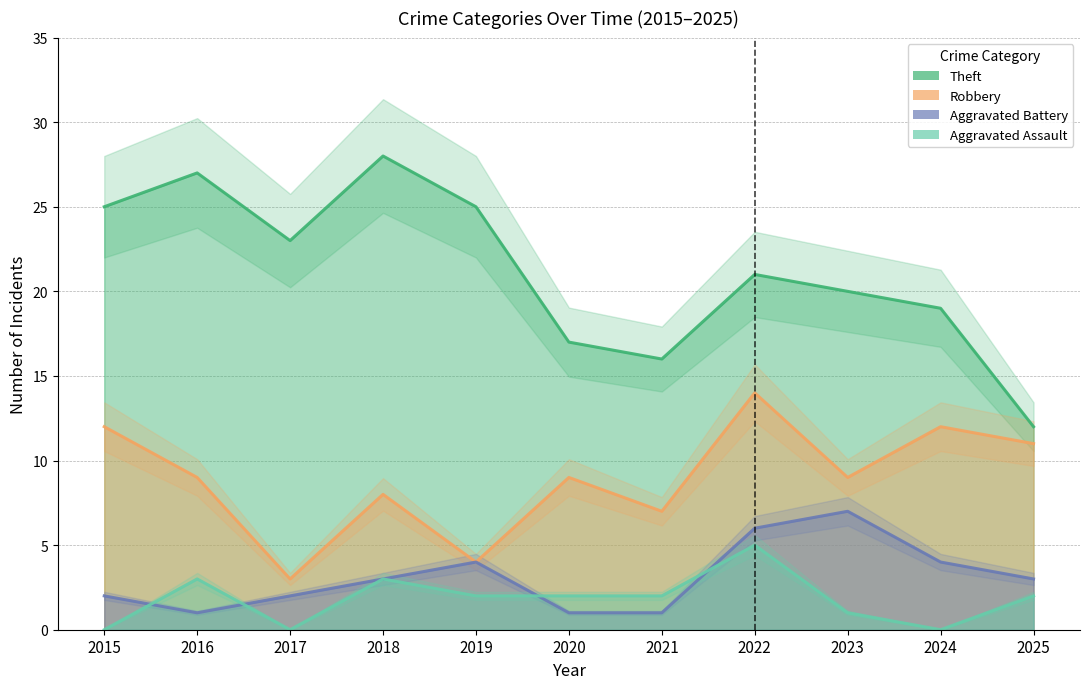

How many interior local valleys does the Aggravated Assault series have?

2